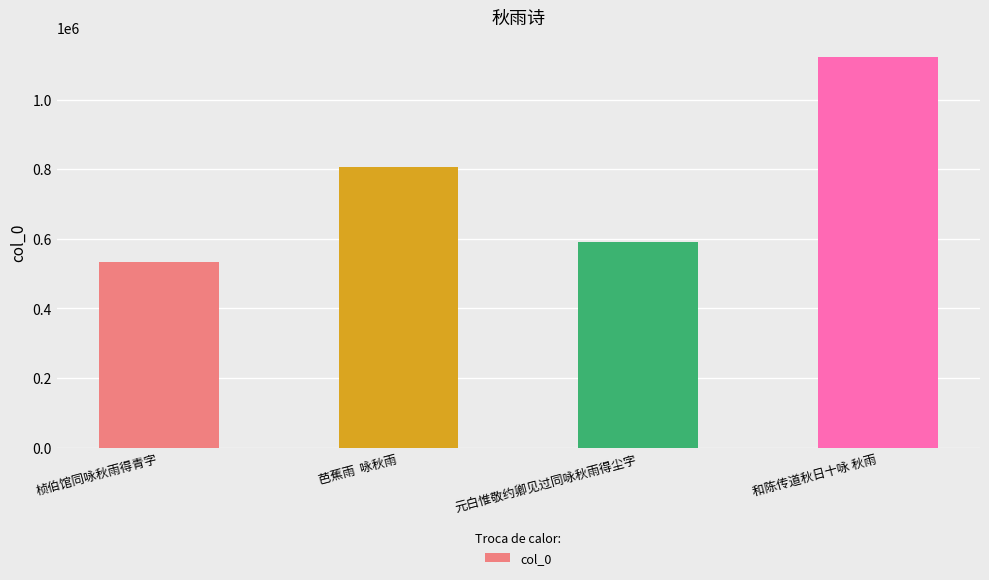

Rank the categories by value from highest to lowest.

和陈传道秋日十咏 秋雨, 芭蕉雨  咏秋雨, 元白惟敬约卿见过同咏秋雨得尘字, 桢伯馆同咏秋雨得青字